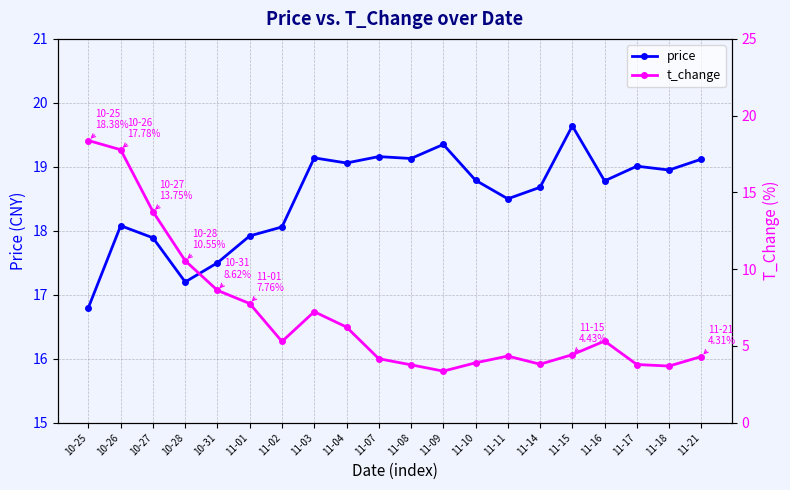

What is the label of the 1st point from the right?

11-21